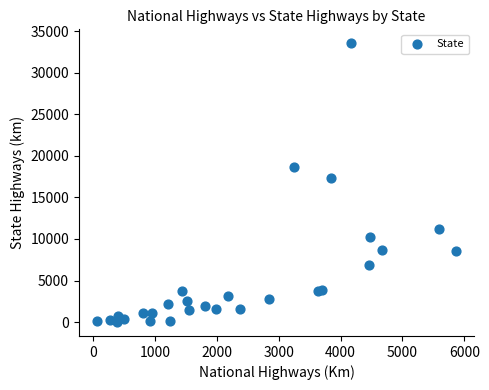

What Y value in the scatter plot is closest to 16785?

17405